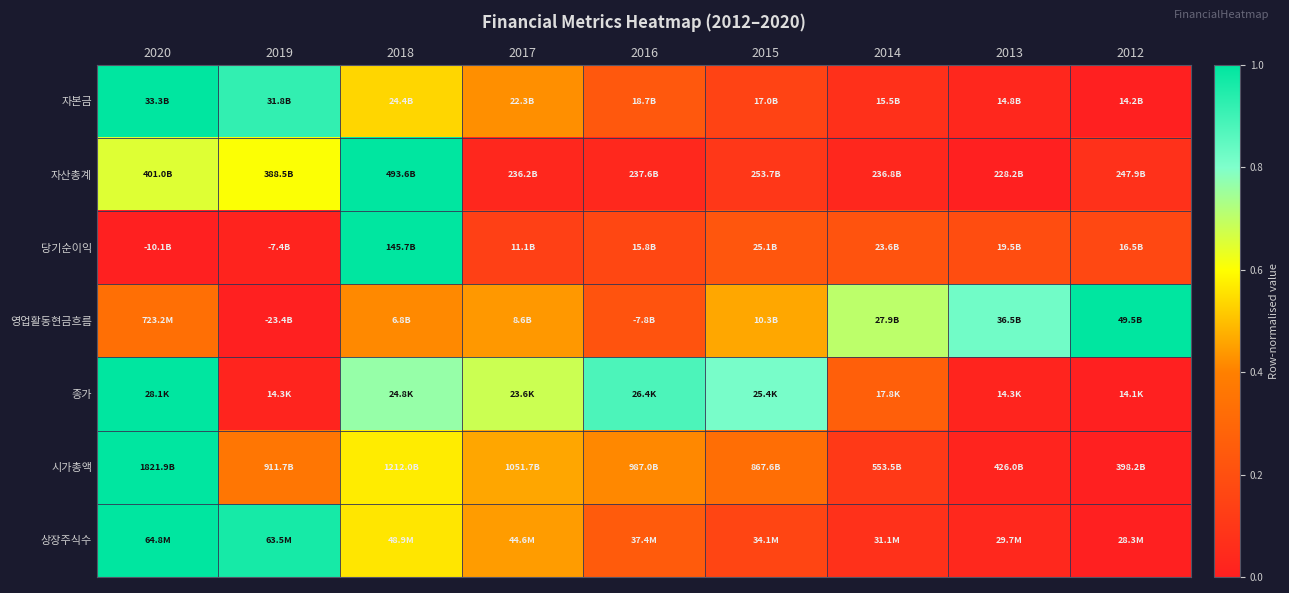

What is the total value across all series at 2012?

1.2